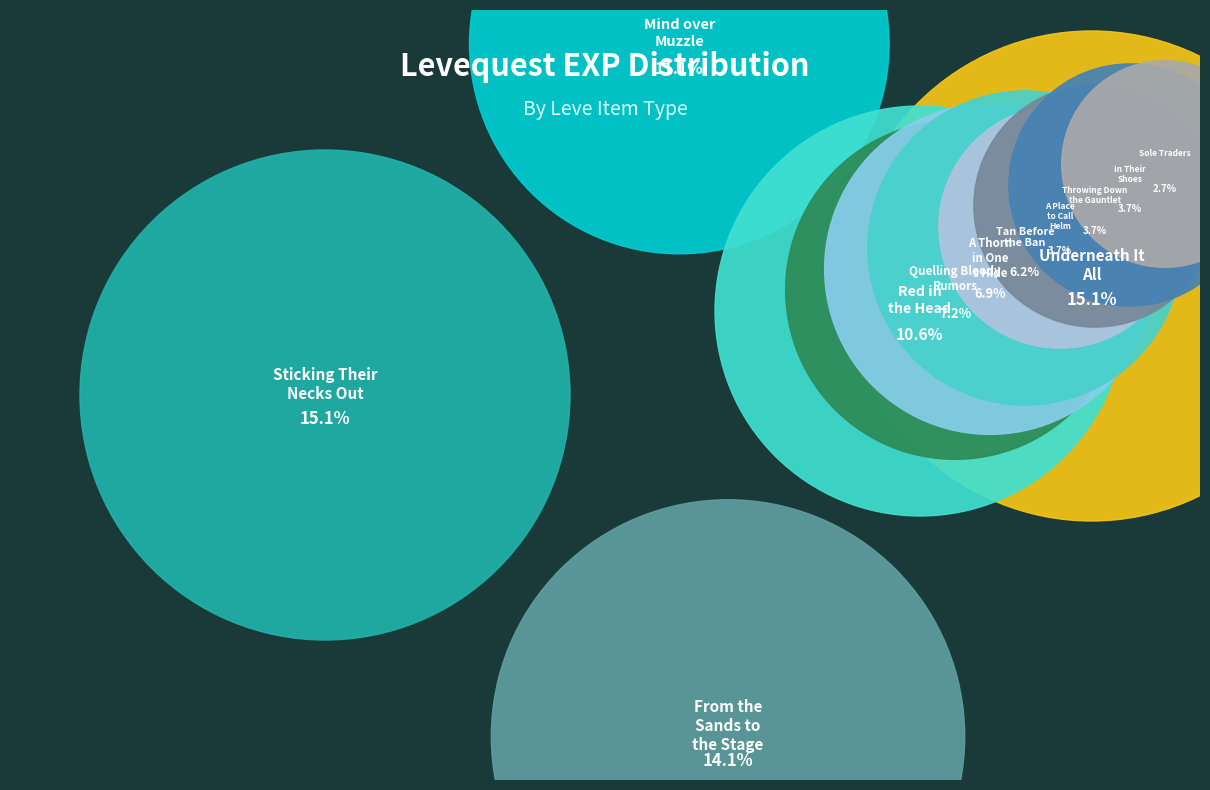

What is the smallest slice in the pie chart?

Sole Traders